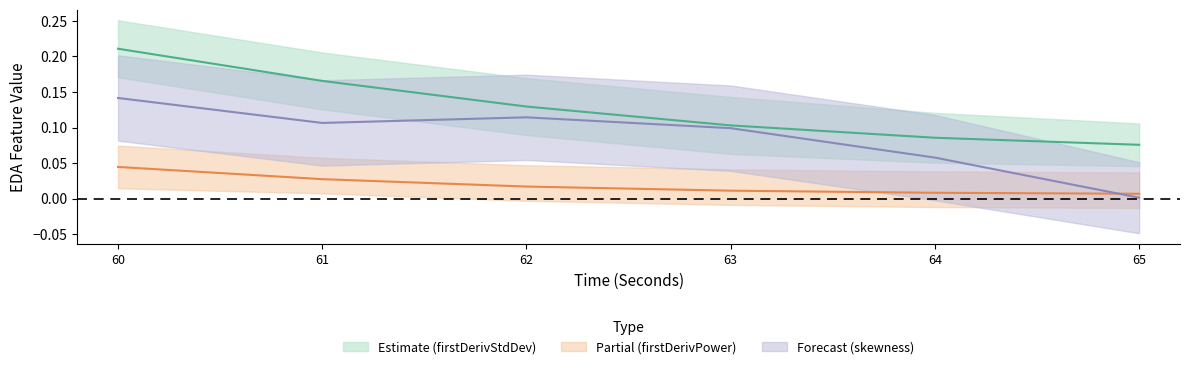

True or false: firstDerivativeStdDev_EDA and skewness_EDA cross at least once.

False